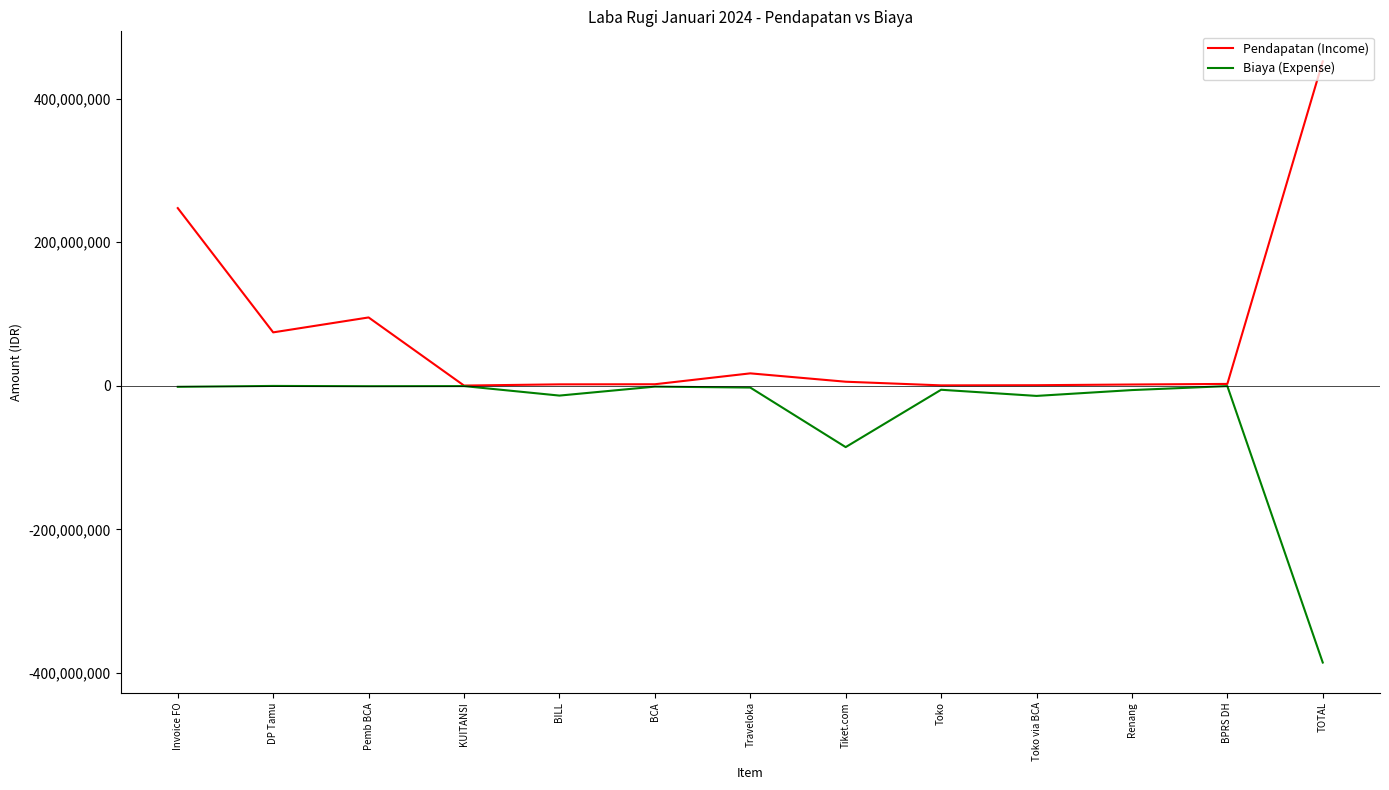

Which series has the largest total across all categories?

Pendapatan (Income)